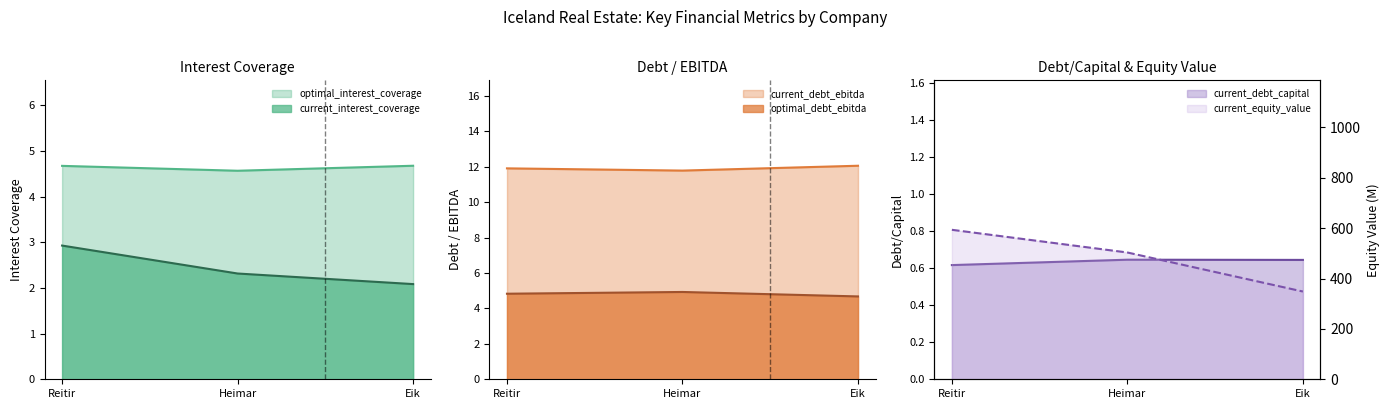

The current_equity_value series shows 593.5 at Reitir. True or false?

True